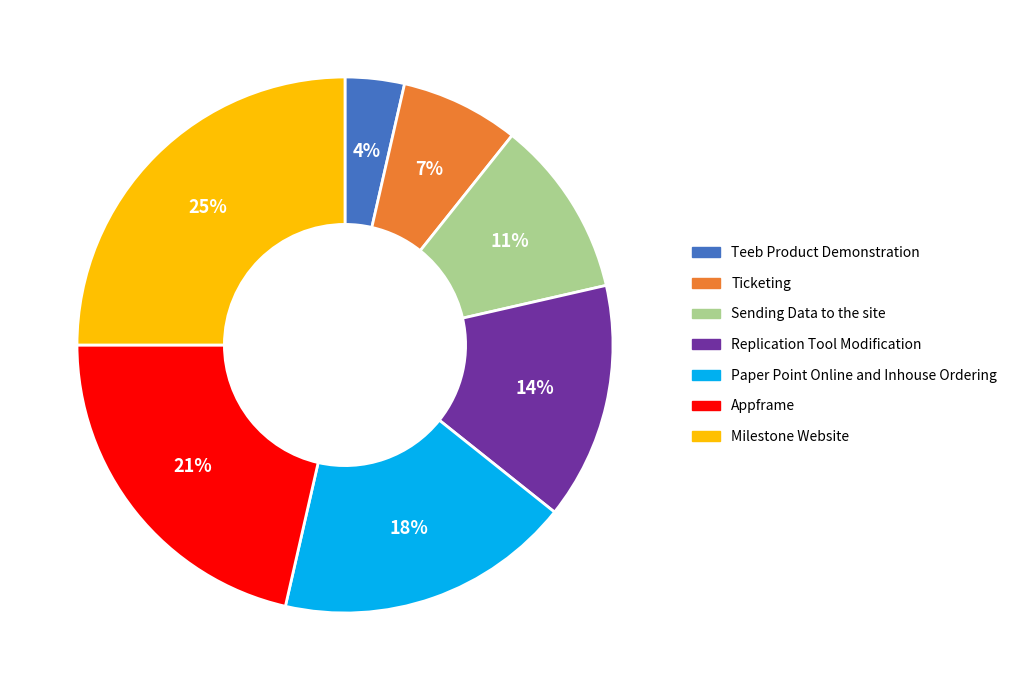

To the nearest percent, what is the difference between the largest and smallest slice percentages?

21%